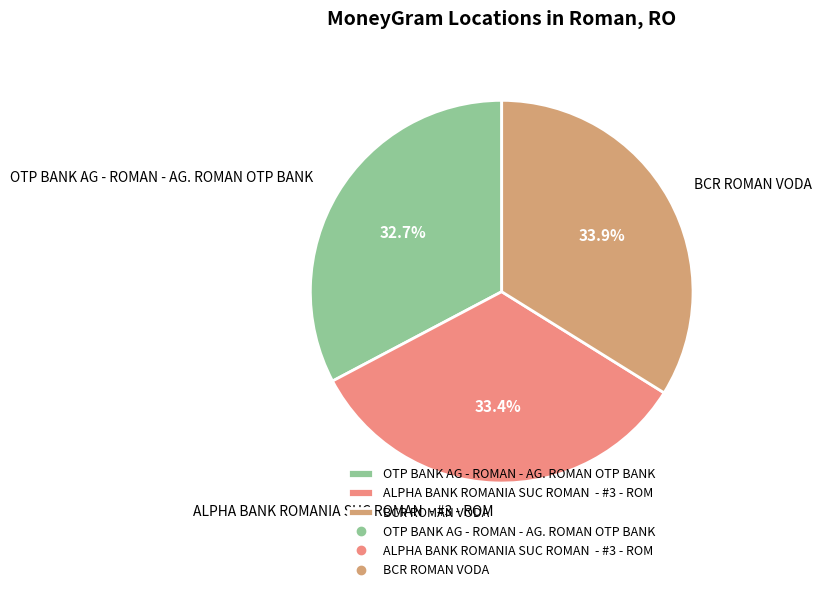

How many segments does this pie chart have?

3